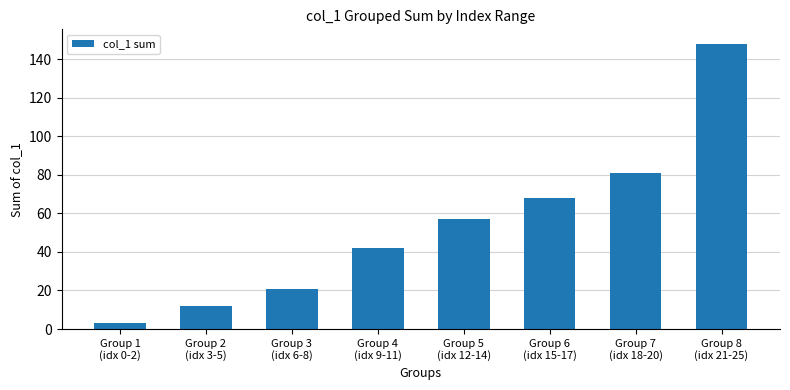

How many data points are less than 57?

4